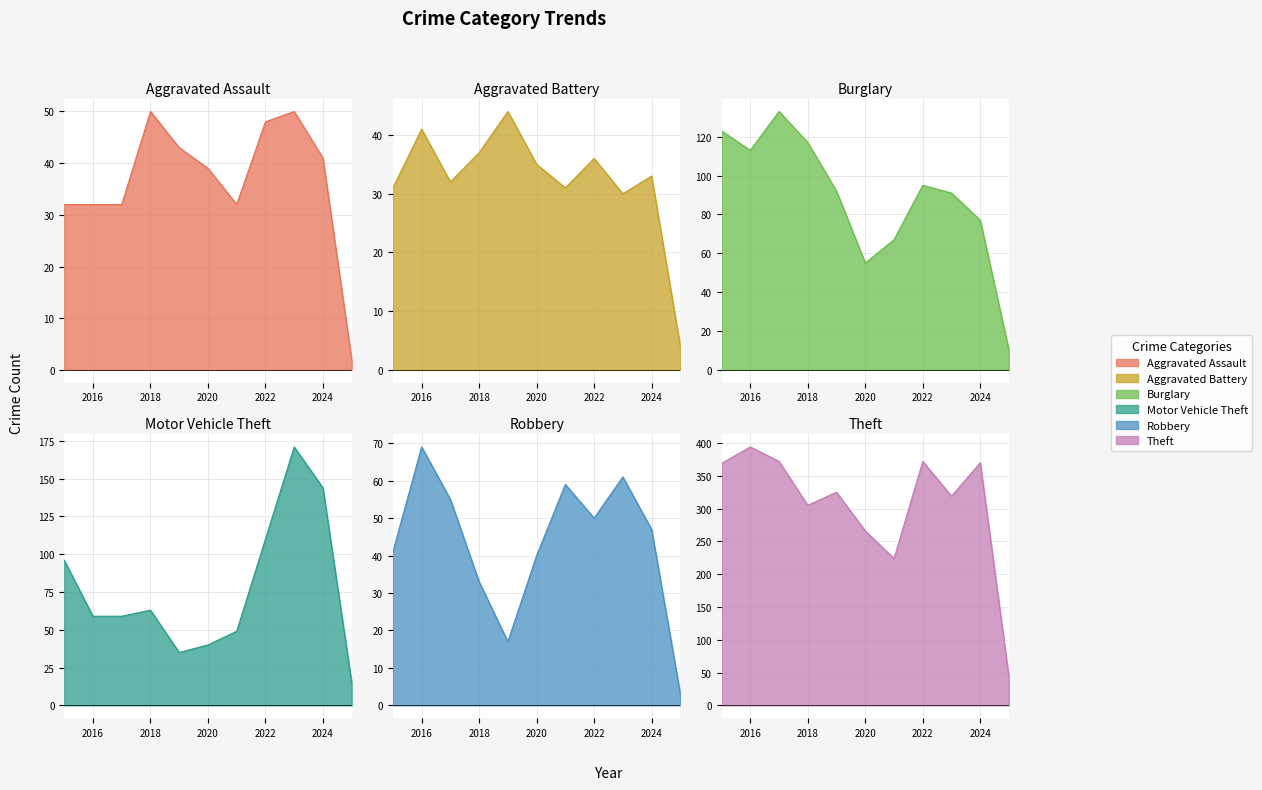

Reading left to right, what are all the values shown in this chart?

Aggravated Assault: 32	32	32	50	43	39	32	48	50	41	2
Aggravated Battery: 31	41	32	37	44	35	31	36	30	33	4
Burglary: 123	113	133	117	92	55	67	95	91	77	10
Motor Vehicle Theft: 96	59	59	63	35	40	49	110	171	144	15
Robbery: 41	69	55	33	17	40	59	50	61	47	3
Theft: 369	394	372	305	325	266	224	372	319	370	42